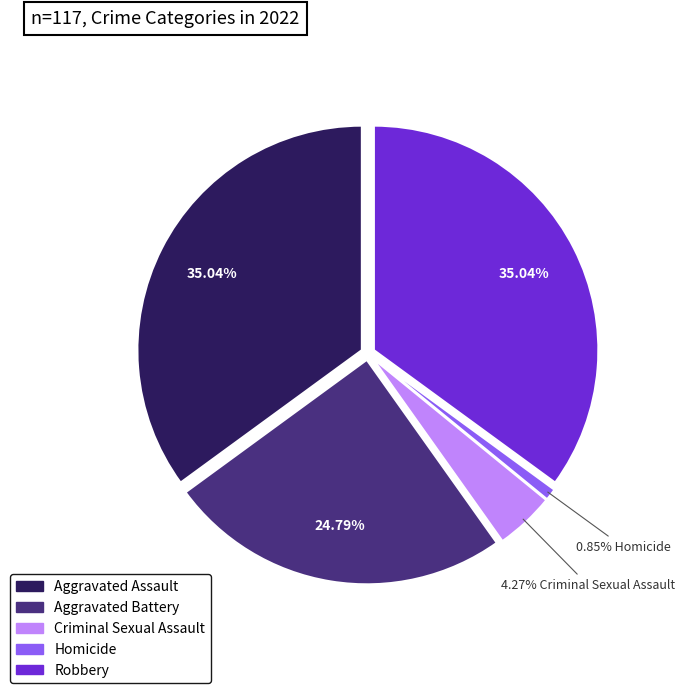

How many slices are in this pie chart?

5